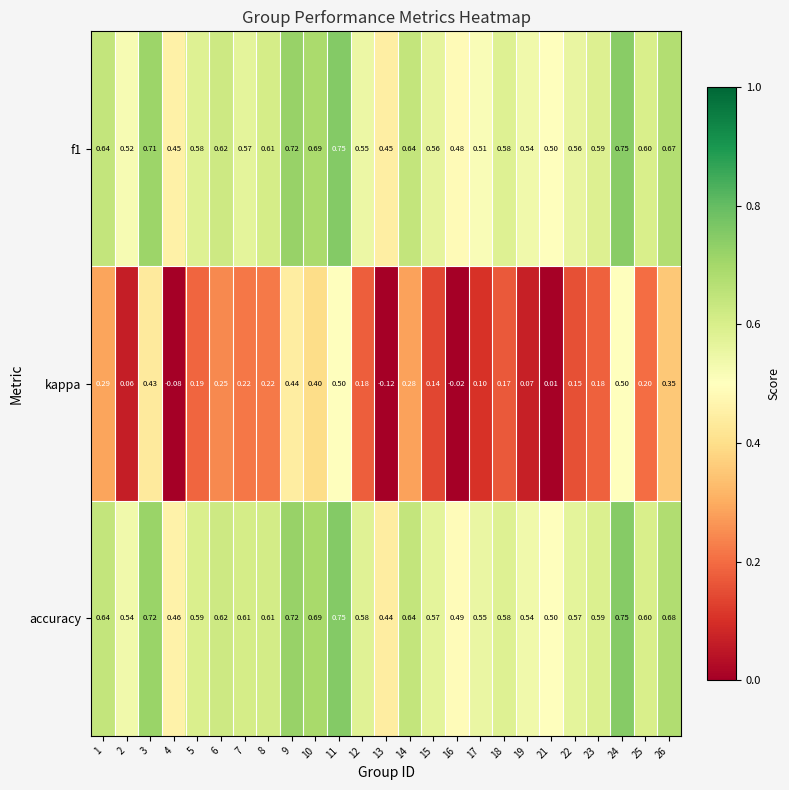

What is the difference between the highest and lowest values at 4?

0.5